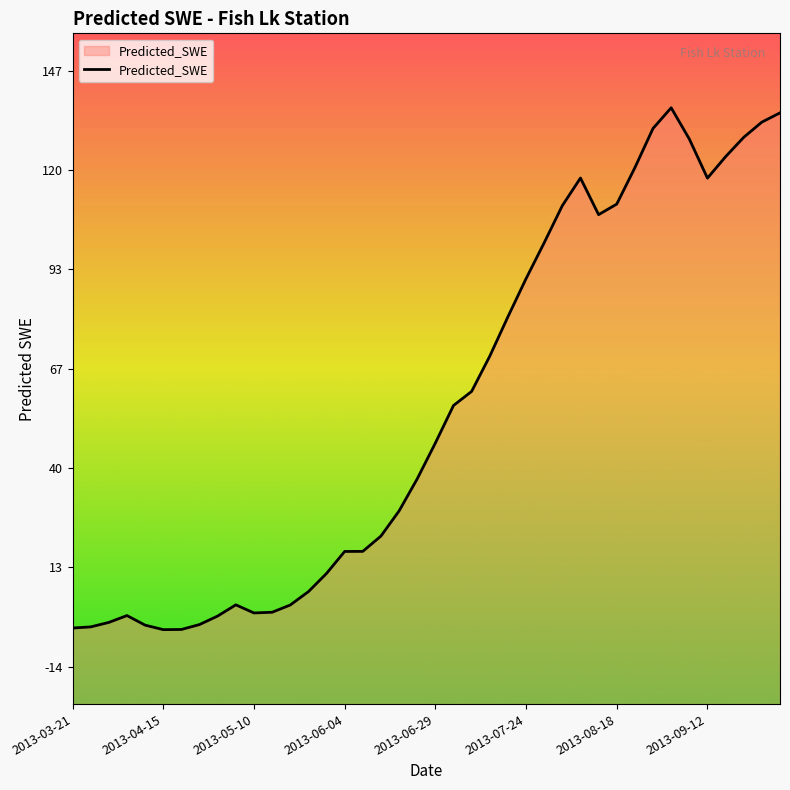

What is the difference between the maximum and minimum values?

140.2